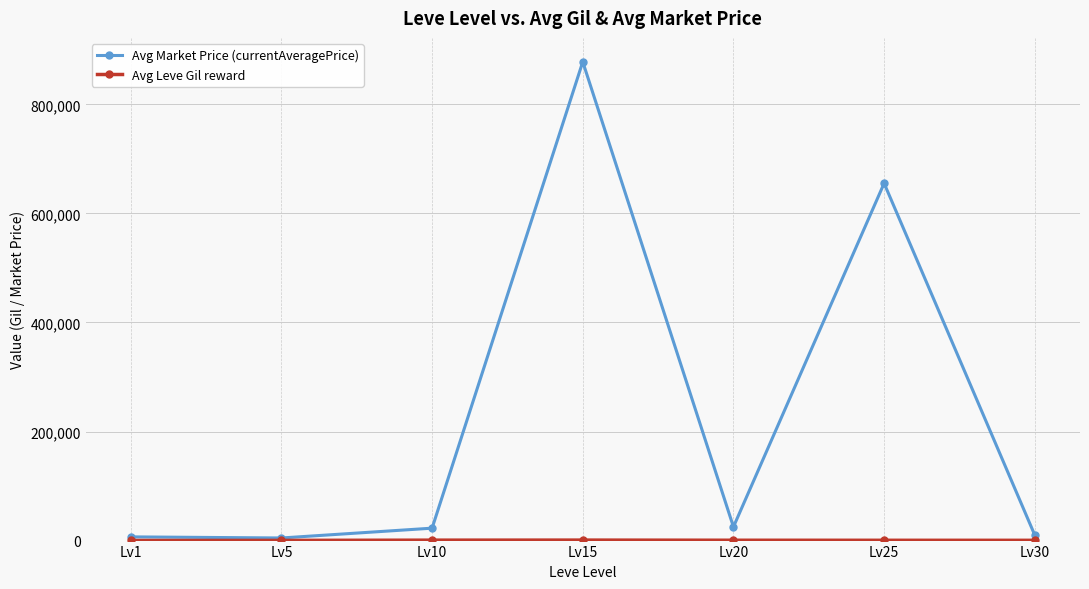

True or false: Avg Market Price (currentAveragePrice) has more than 1 interior local peaks.

True